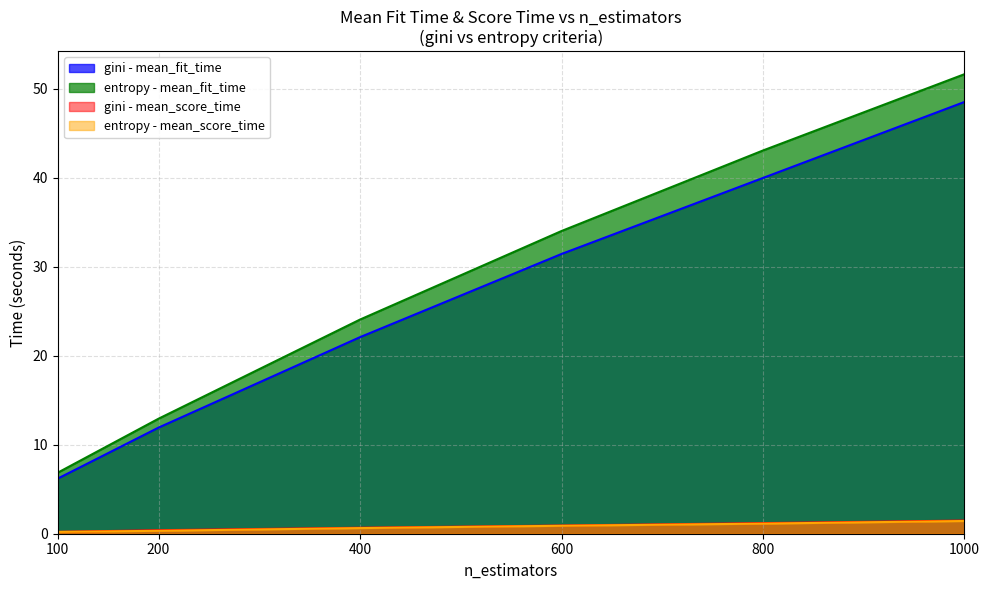

What are all the series names shown in the legend?

gini - mean_fit_time, entropy - mean_fit_time, gini - mean_score_time, entropy - mean_score_time